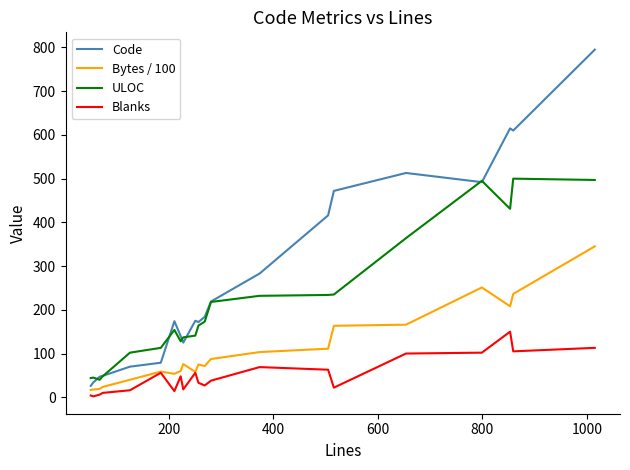

Which series has the largest total across all categories?

Code